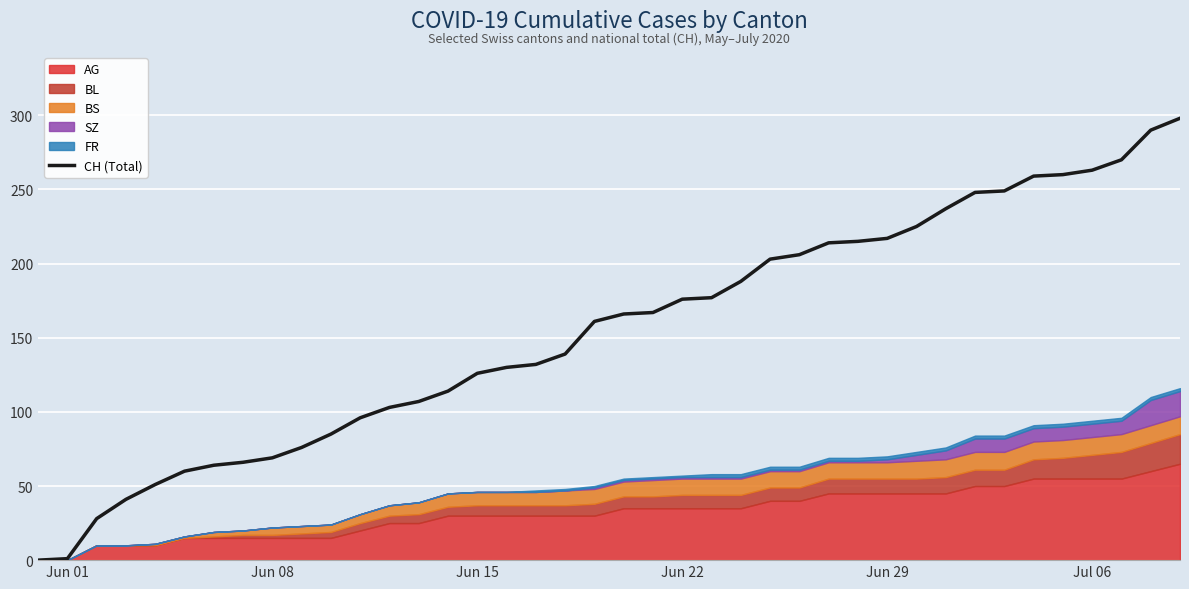

What is the highest value of the CH (Total) series?

298